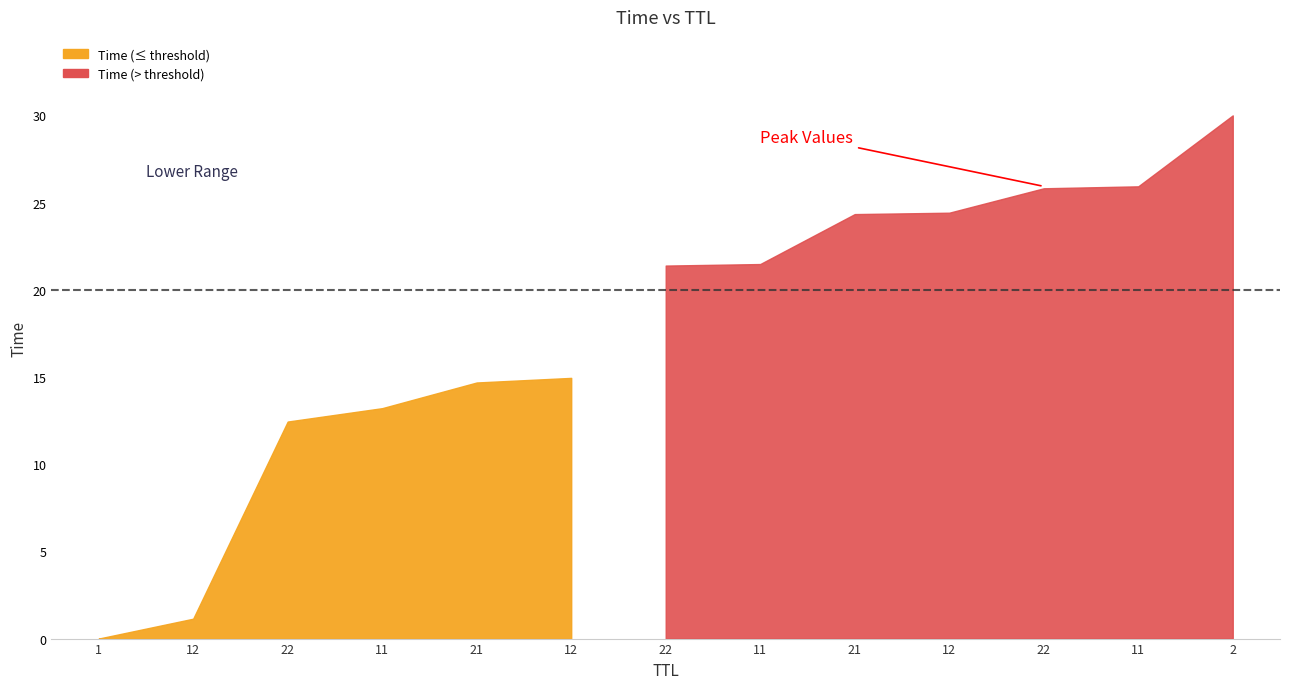

What is the sum of all values?

229.8